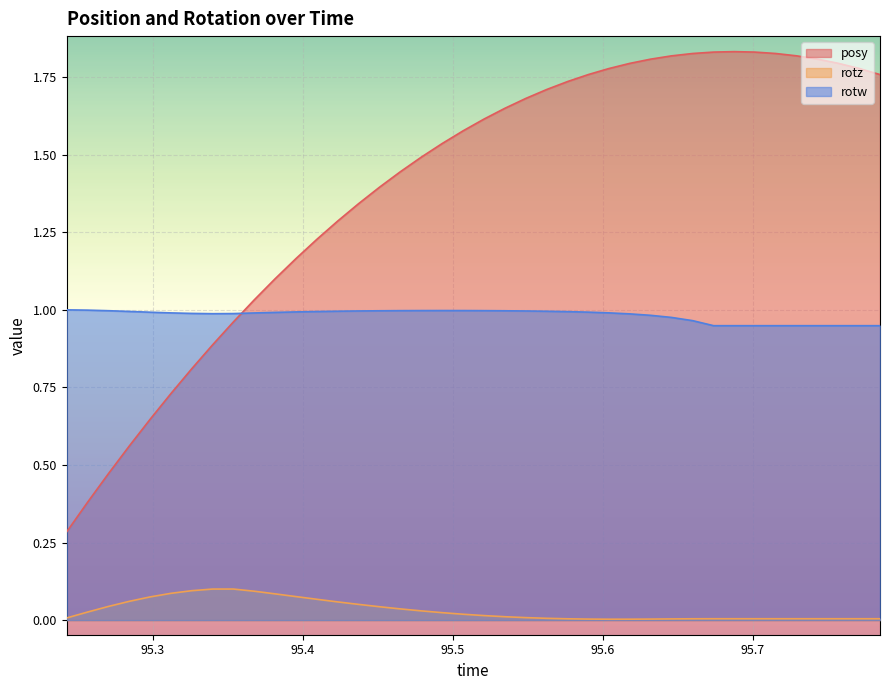

What is the minimum value for posy?

0.3